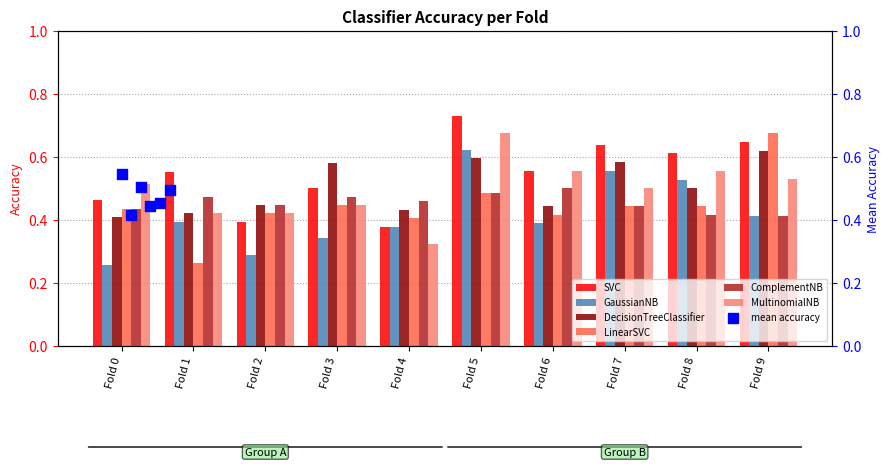

Which series has the largest Y range (max minus min)?

LinearSVC